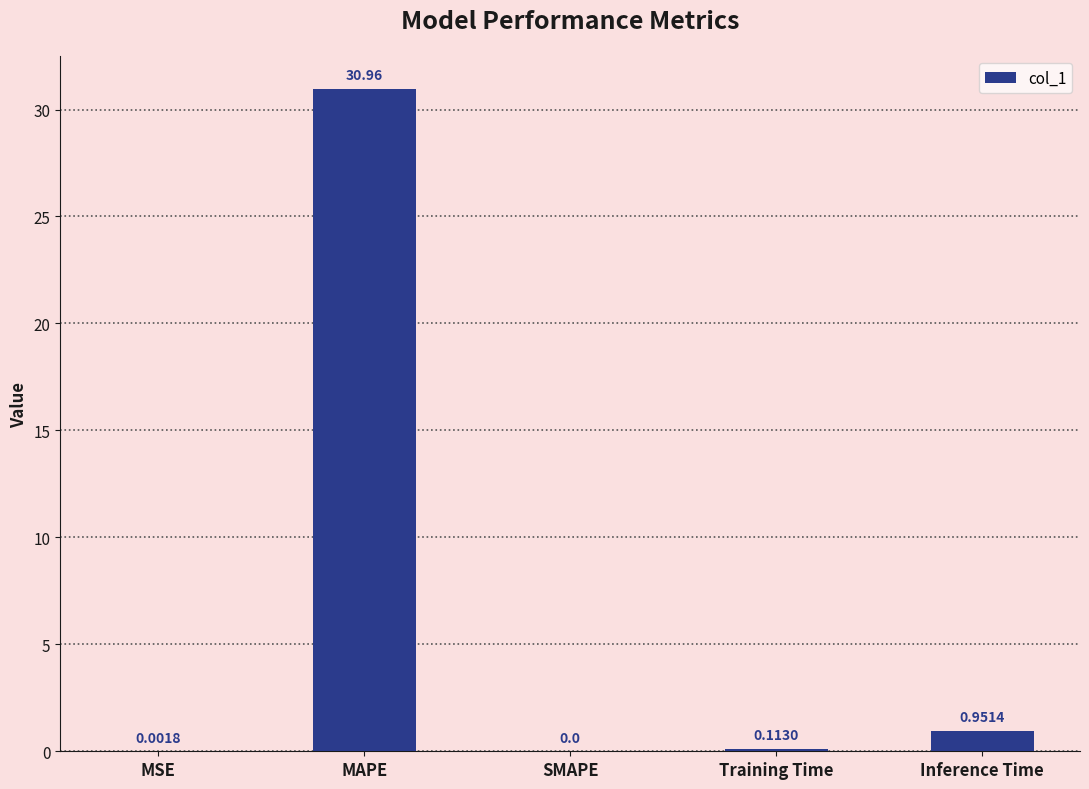

What is the sum of the values at MSE and MAPE?

31.0